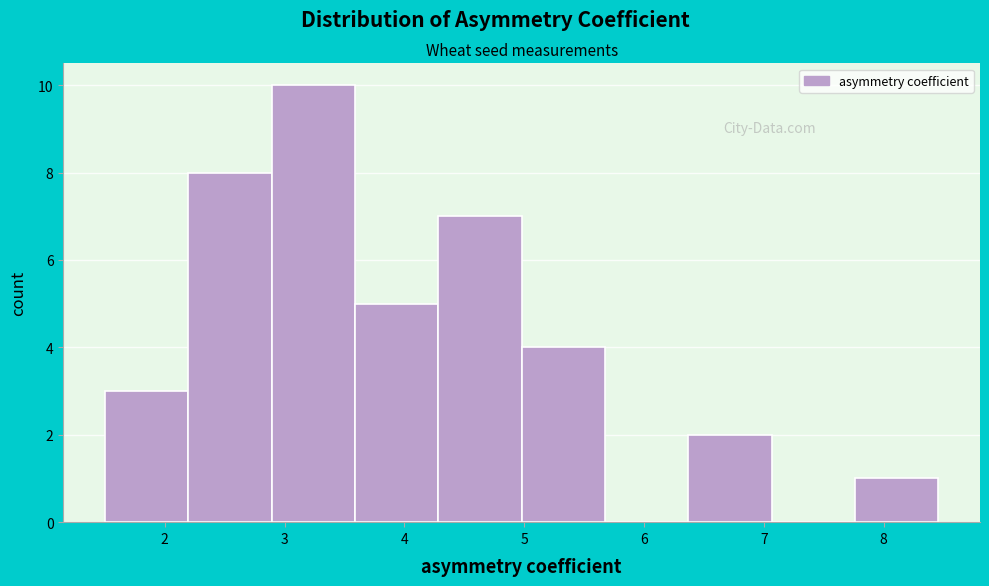

Reading left to right, list every bar in this chart as the range it spans on the x-axis followed by its height. Neither the bar edges nor the heights are printed on the chart, so give them approximately, as read against the axes.

1.5 to 2.2: 3
2.2 to 2.9: 8
2.9 to 3.6: 10
3.6 to 4.3: 5
4.3 to 5.0: 7
5.0 to 5.7: 4
5.7 to 6.4: 0
6.4 to 7.1: 2
7.1 to 7.8: 0
7.8 to 8.5: 1